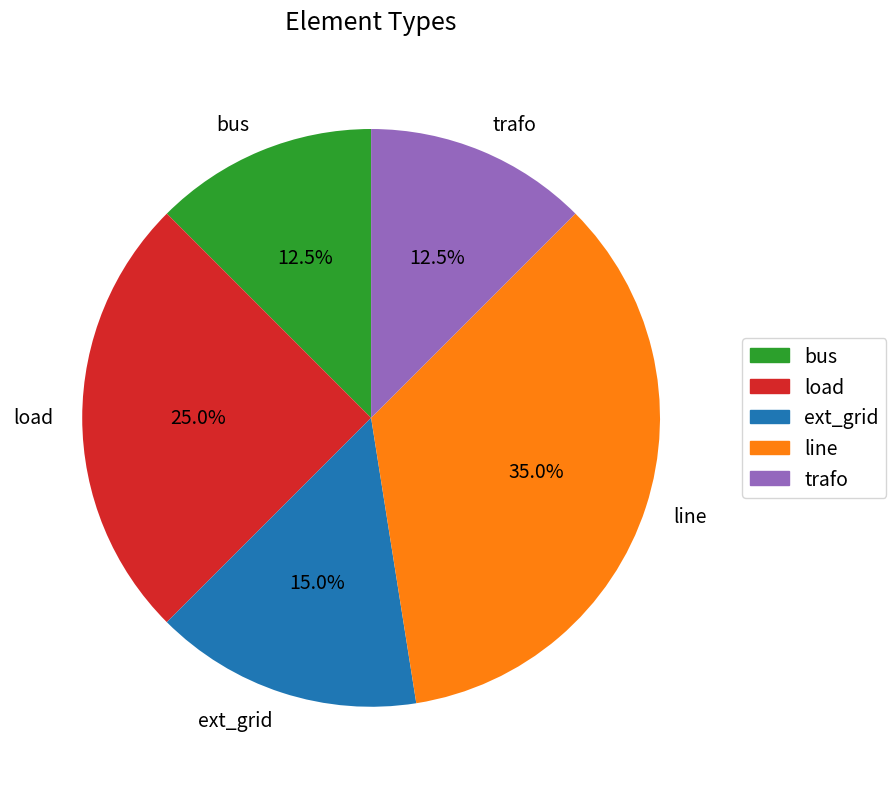

Which slice is the largest?

line